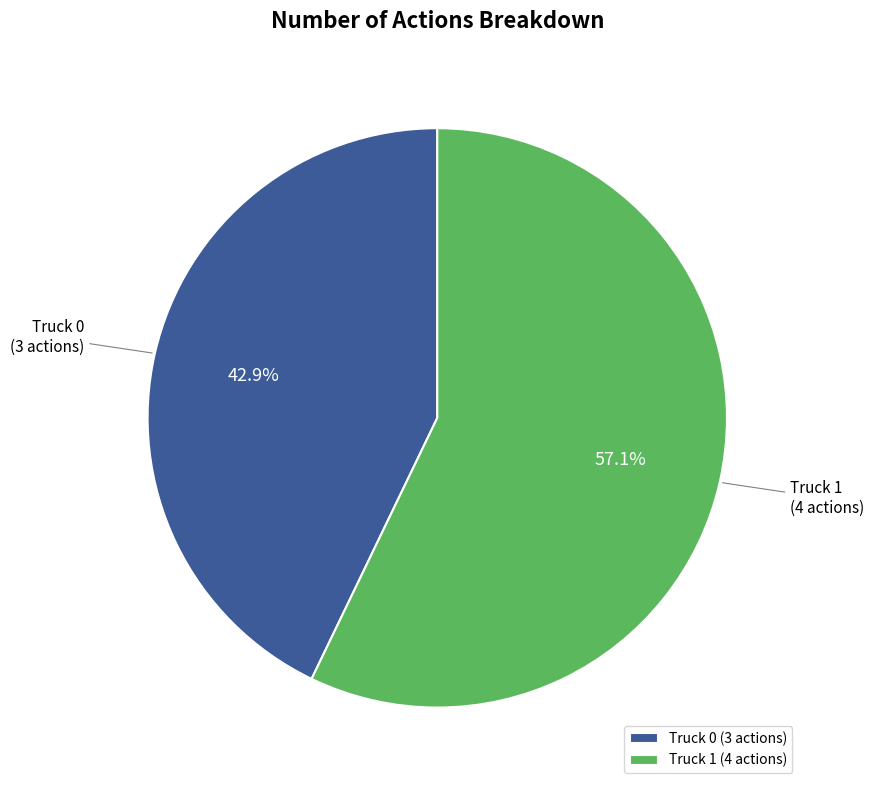

To the nearest percent, what percentage of the pie is Truck 1?

57%